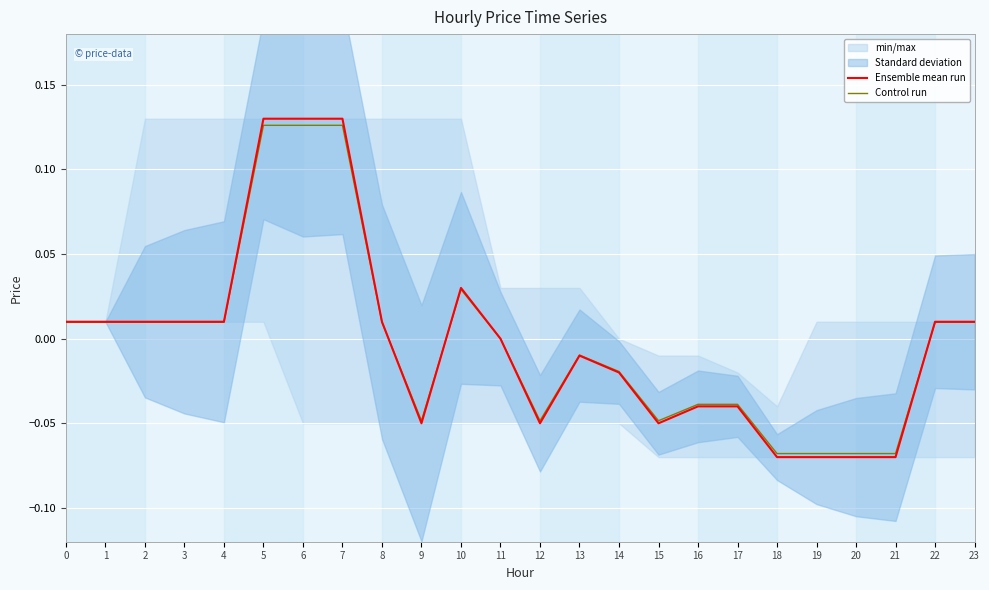

True or false: Ensemble mean run and Control run intersect in this chart.

True